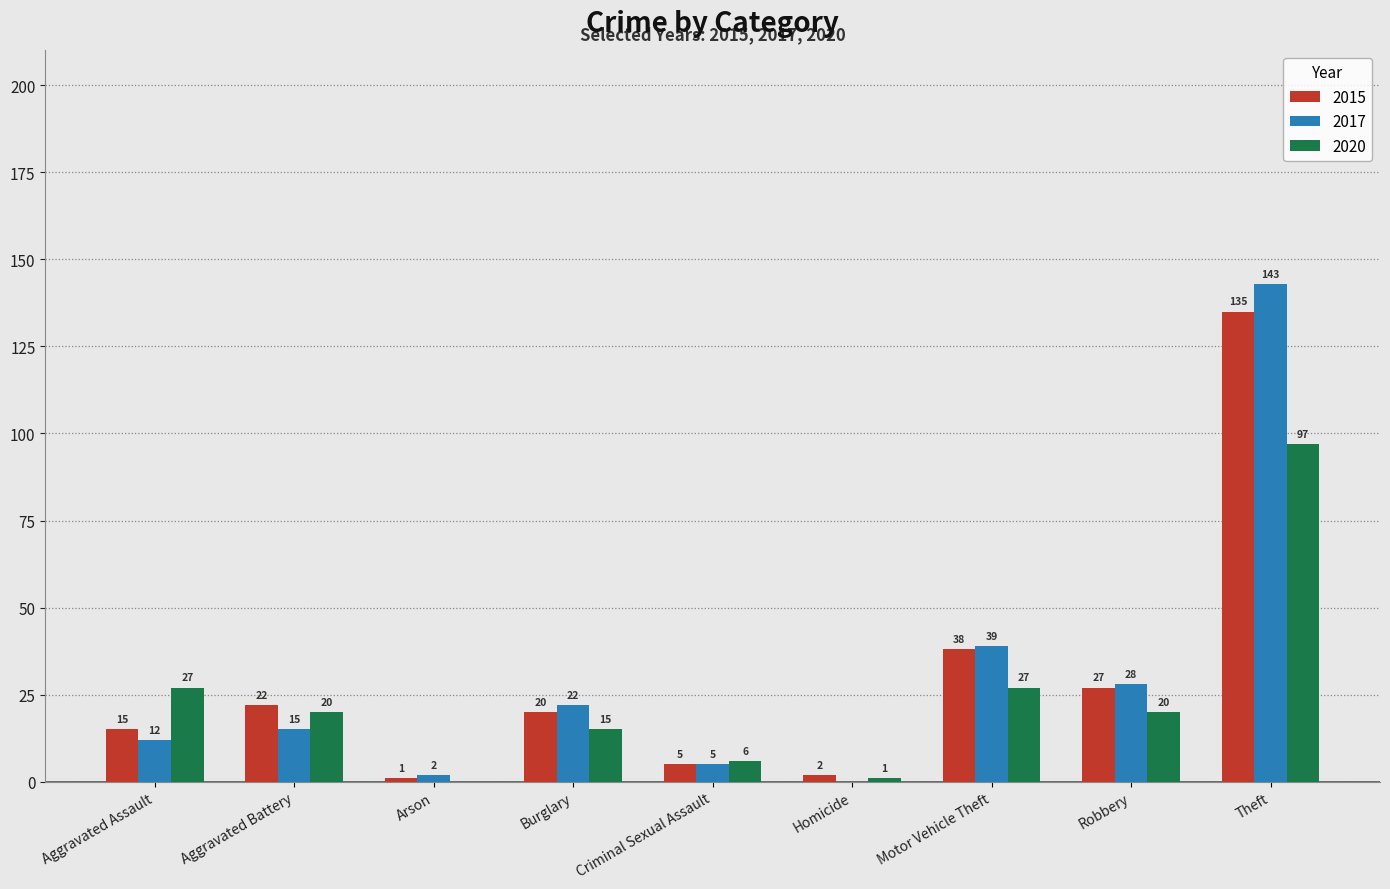

What is the maximum value shown in the chart?

143